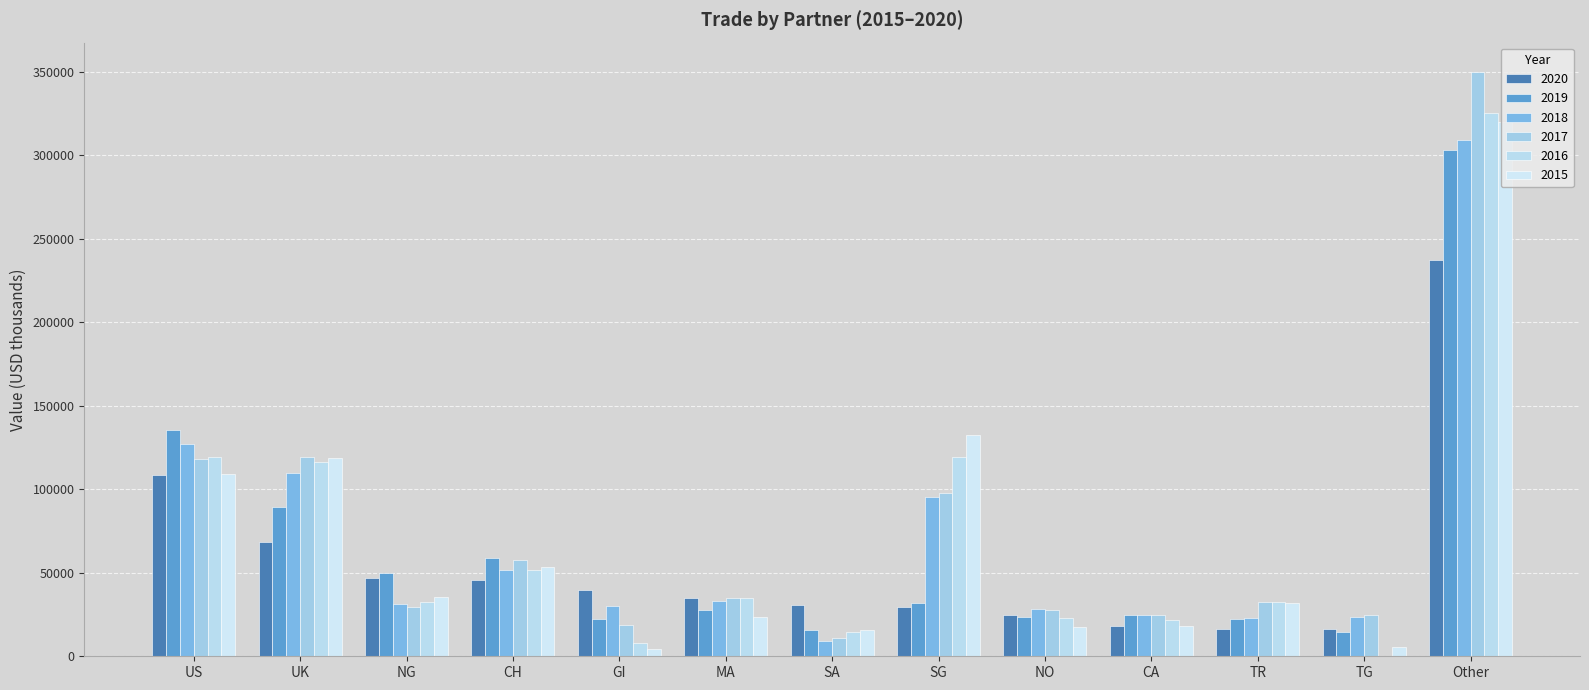

Are the bars grouped side by side (vs. stacked)?

Yes